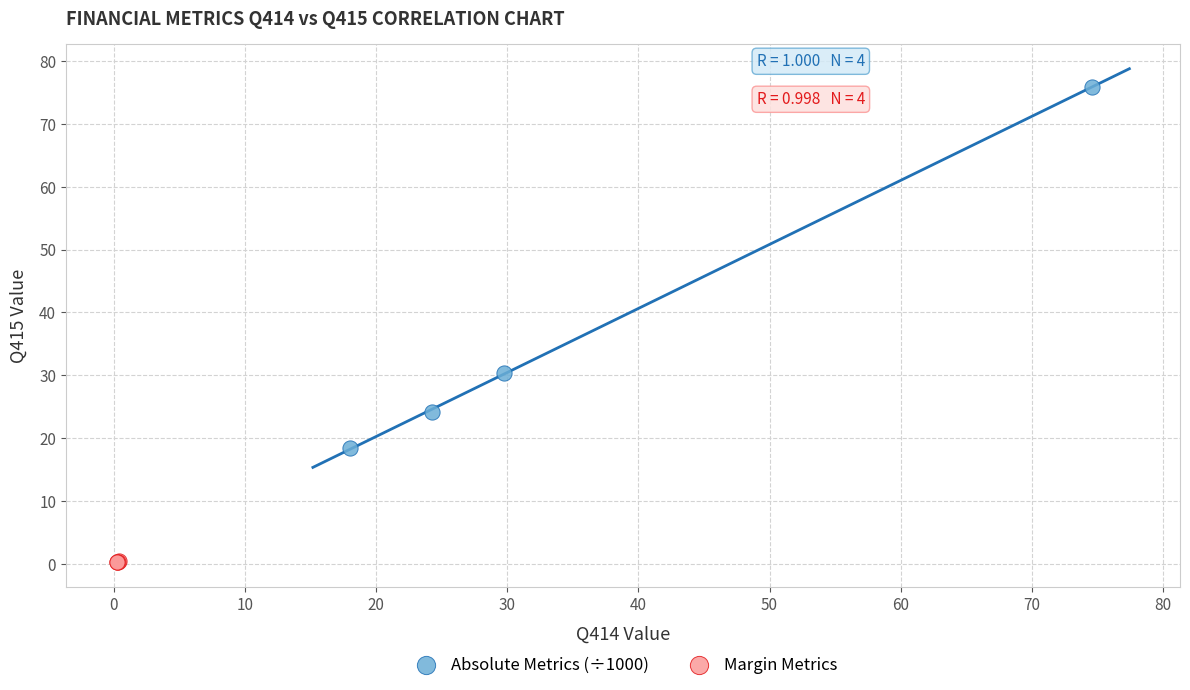

Which series has the largest Y range (max minus min)?

Absolute Metrics (÷1000)